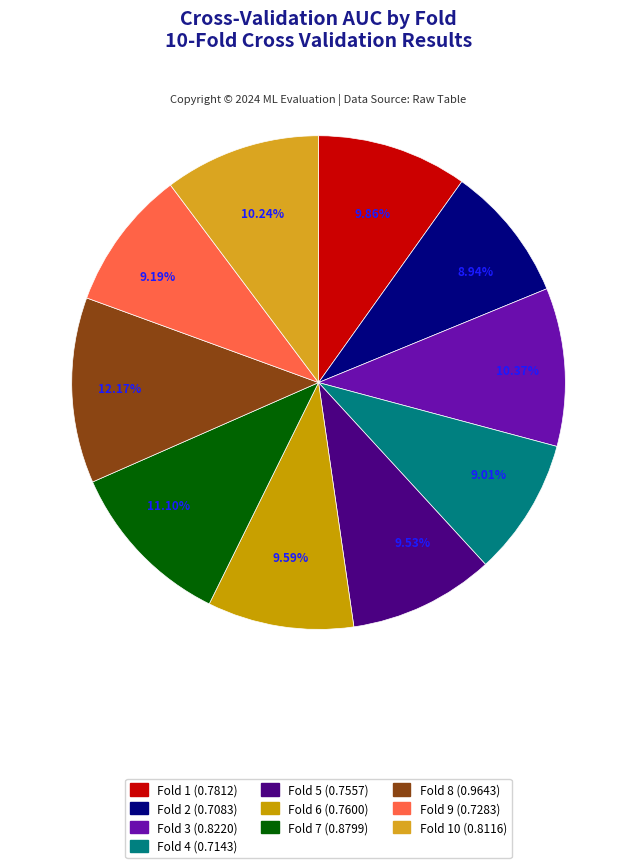

Is there any slice that represents more than half of the pie?

No